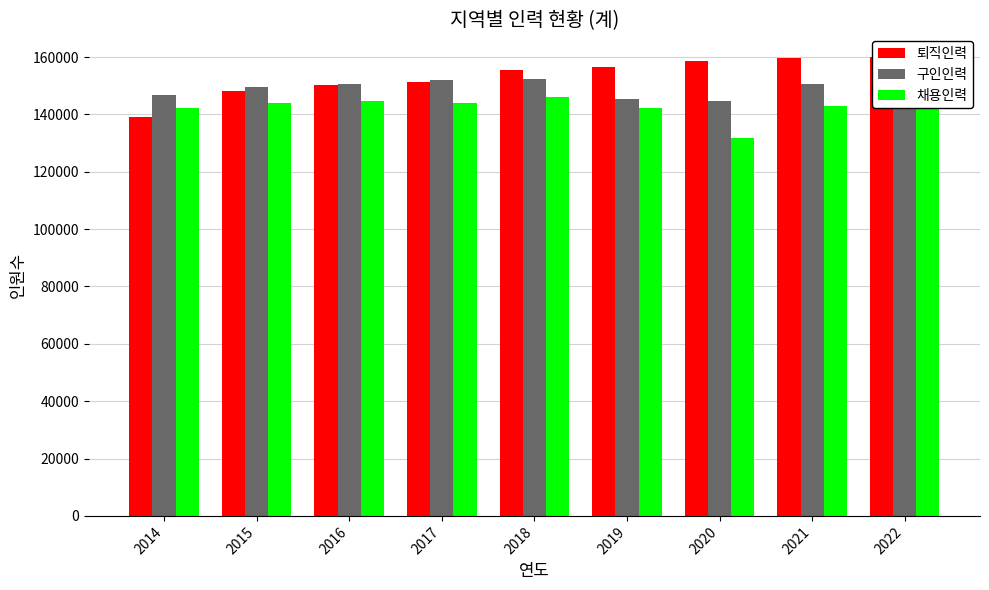

Which series changed the most between 2020 and 2022?

채용인력